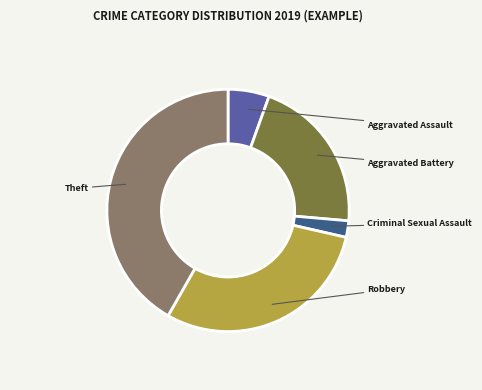

Is there any slice that represents more than half of the pie?

No